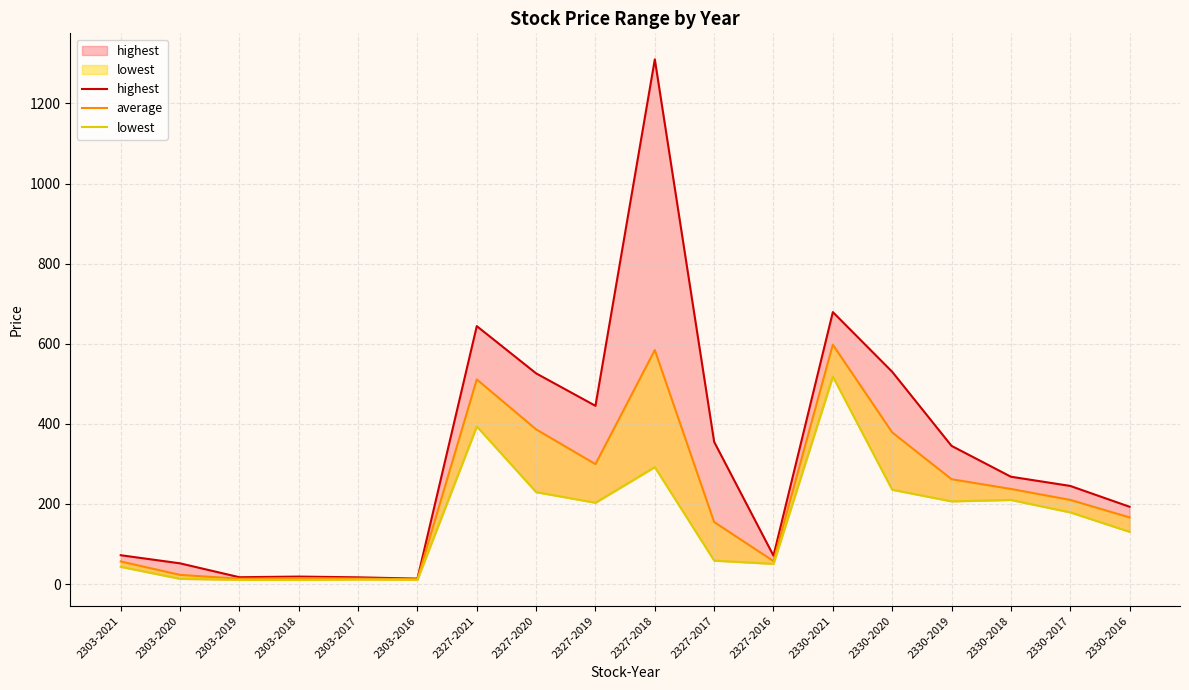

True or false: highest has more than 0 points higher than both neighbors.

True